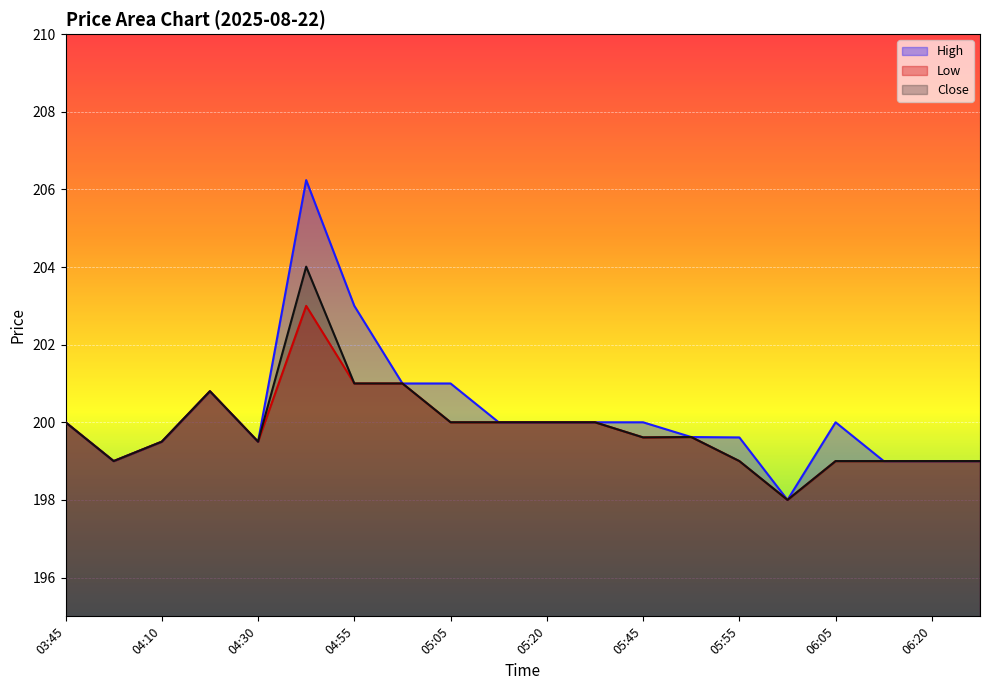

At which label does Close first exceed 199?

03:45